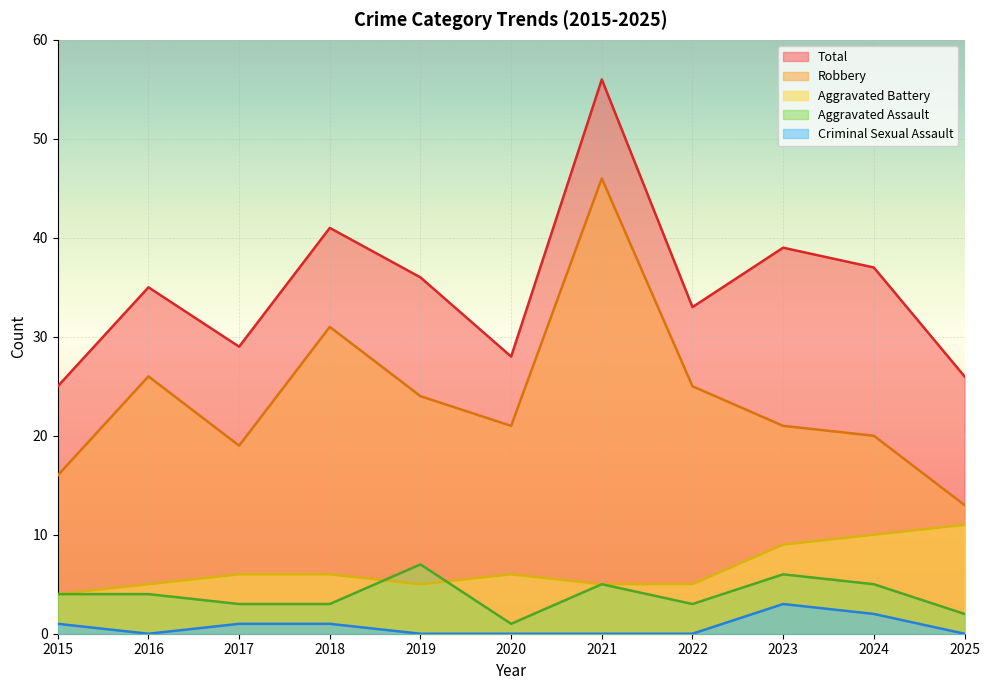

What is the highest value of the Aggravated Assault series?

7